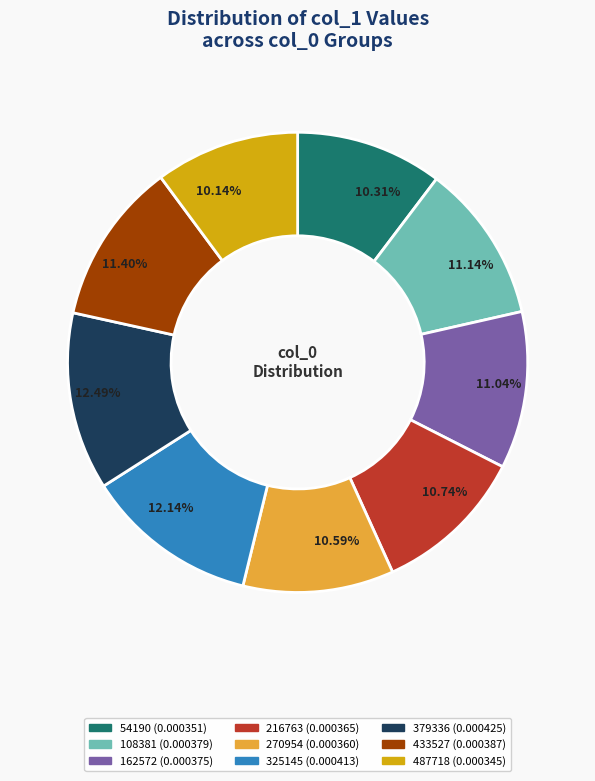

What percentage do 162572 and 216763 together represent?

21.8%